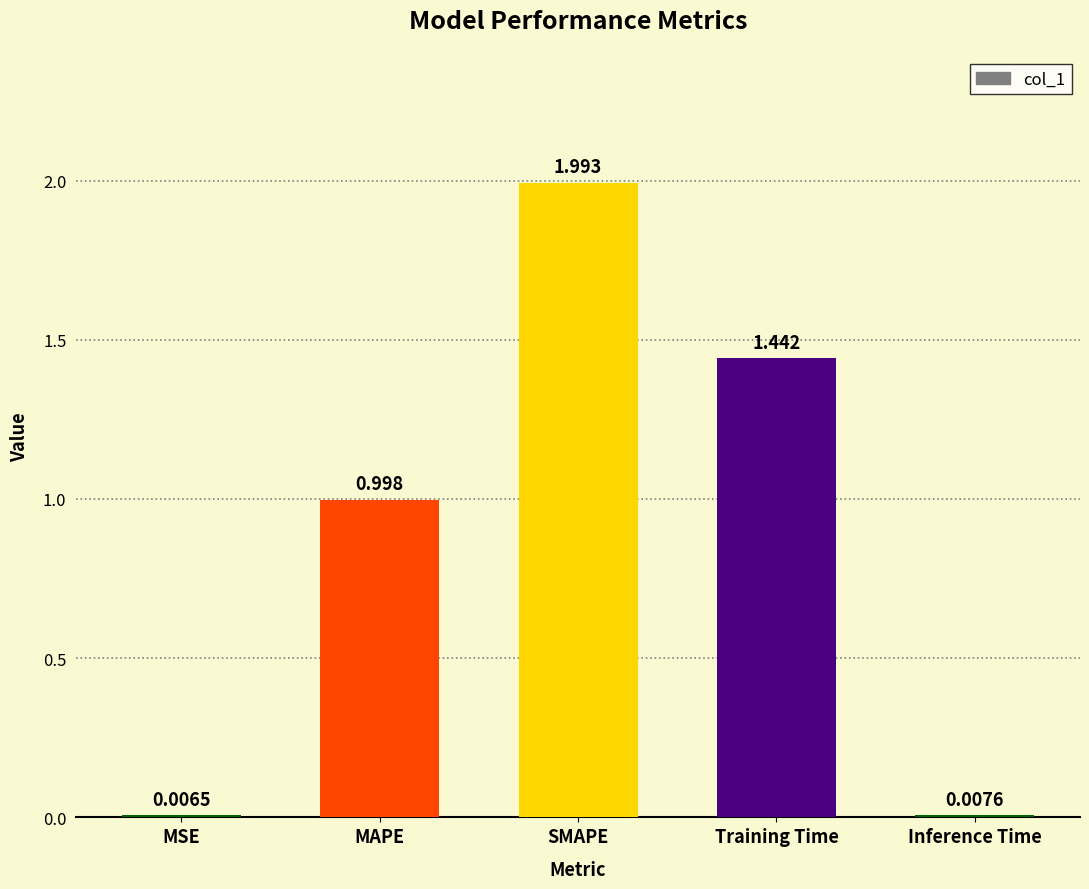

Between MAPE and SMAPE, which is larger?

SMAPE